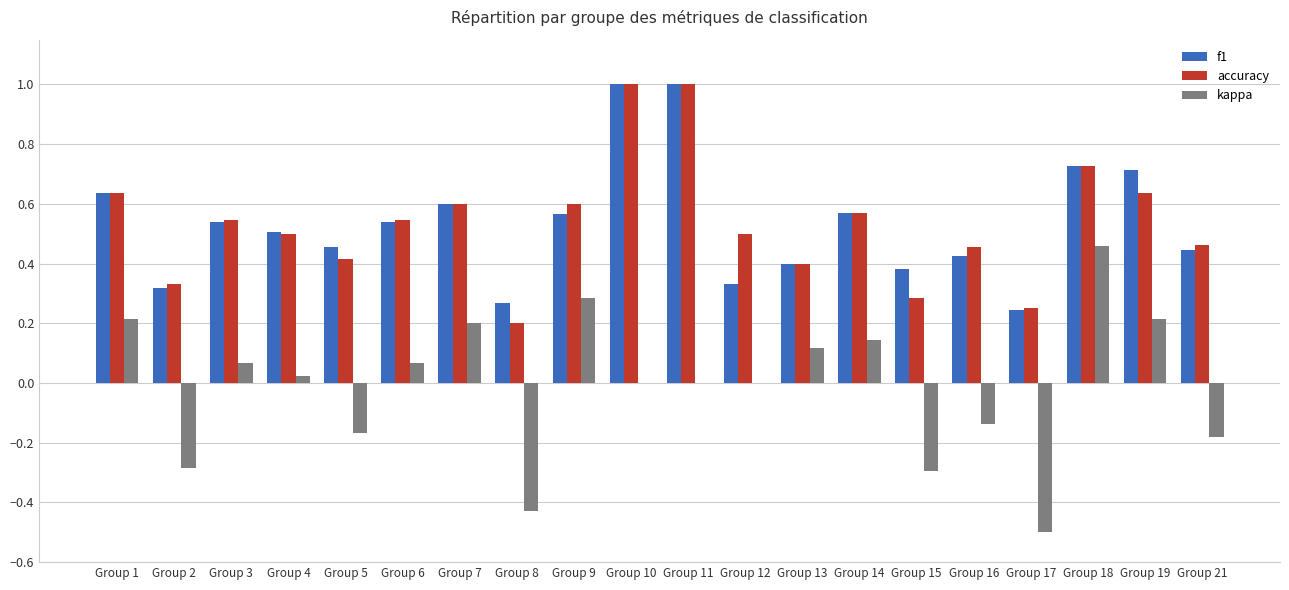

What is the sum of the f1 values at Group 11 and Group 12?

1.3